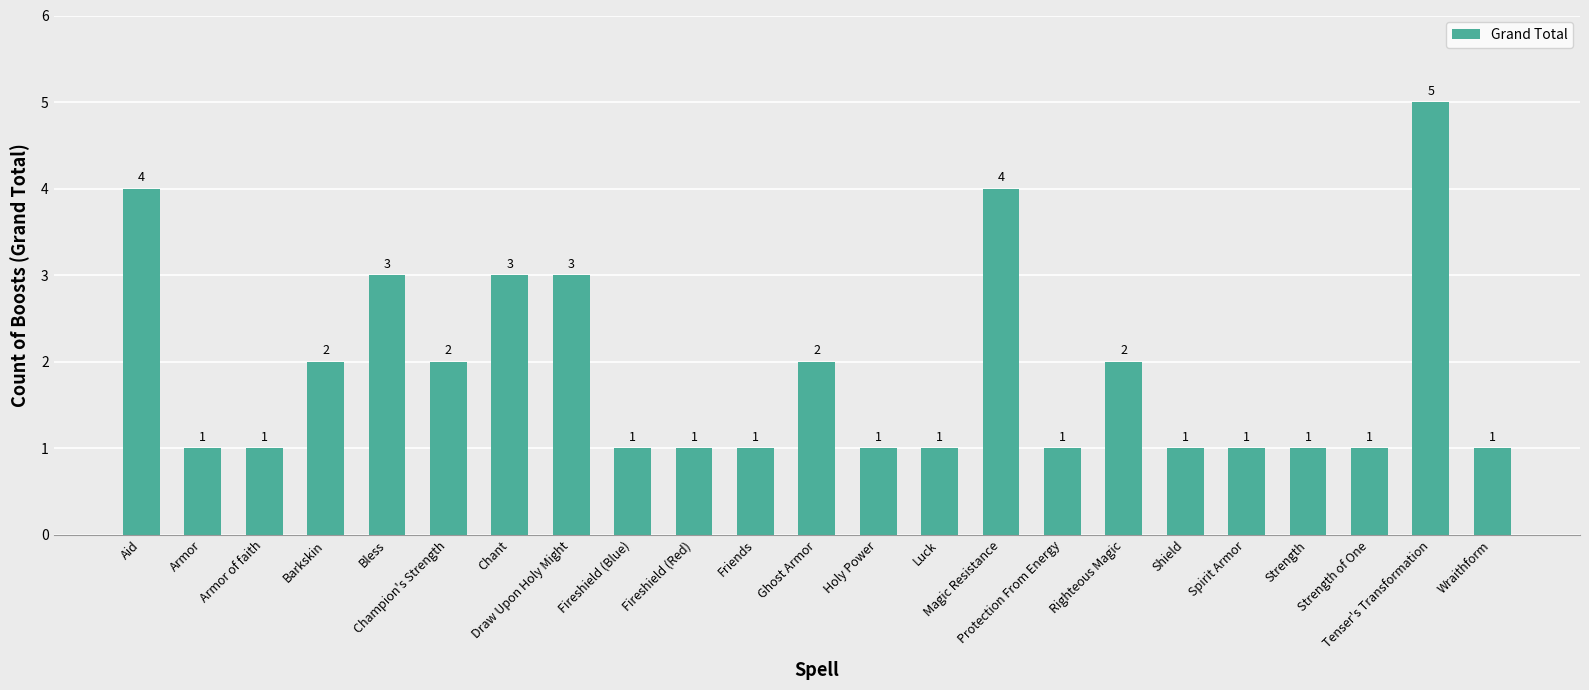

What is the value of the 20th bar from the left?

1